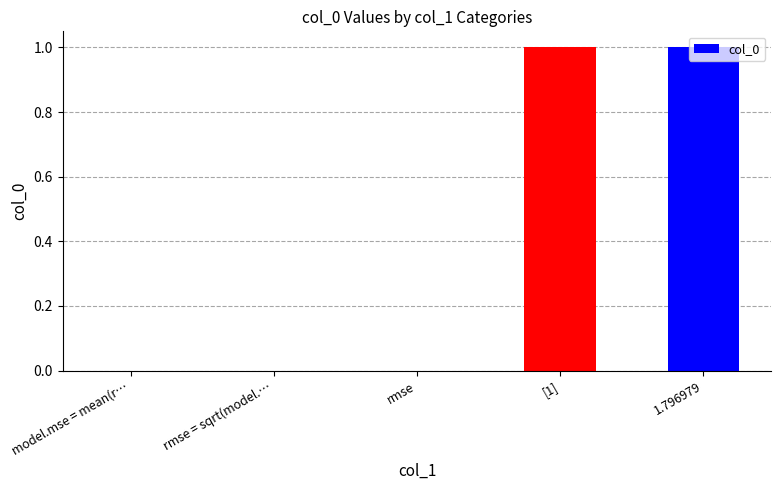

The chart shows a value of 0 at 1.796979. True or false?

False